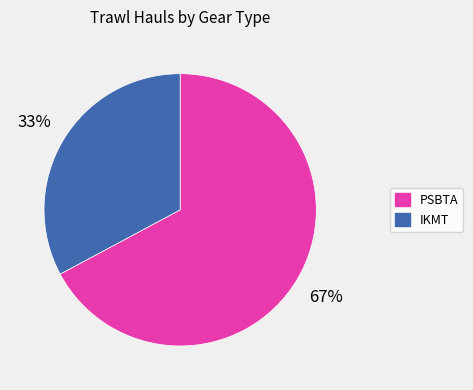

Approximately how many times larger is the value at PSBTA compared to IKMT?

2.0